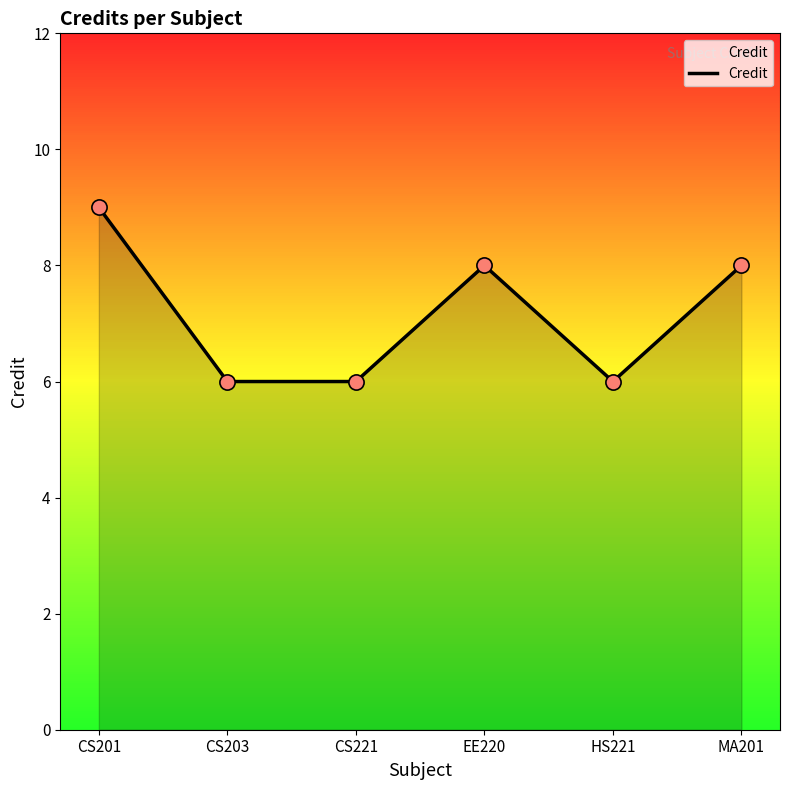

What is the change in value from CS201 to CS203?

-3